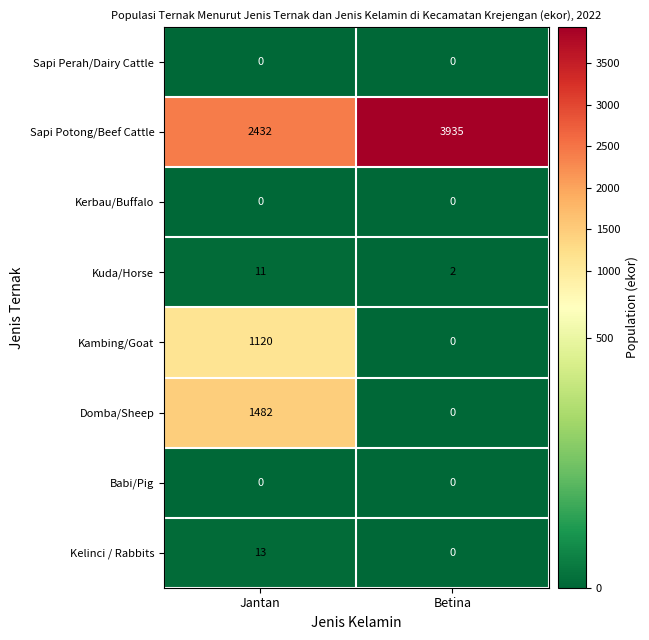

Reading right to left, extract all data points from this chart.

Sapi Perah/Dairy Cattle: Betina=0	Jantan=0
Sapi Potong/Beef Cattle: Betina=3935	Jantan=2432
Kerbau/Buffalo: Betina=0	Jantan=0
Kuda/Horse: Betina=2	Jantan=11
Kambing/Goat: Betina=0	Jantan=1120
Domba/Sheep: Betina=0	Jantan=1482
Babi/Pig: Betina=0	Jantan=0
Kelinci / Rabbits: Betina=0	Jantan=13